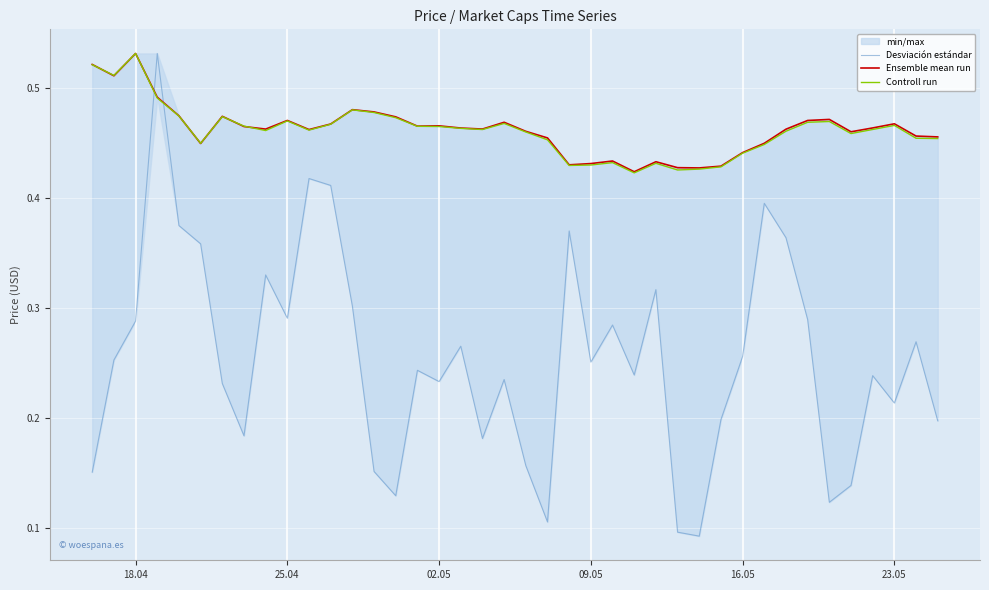

At which label does Controll run reach its peak?

18.04